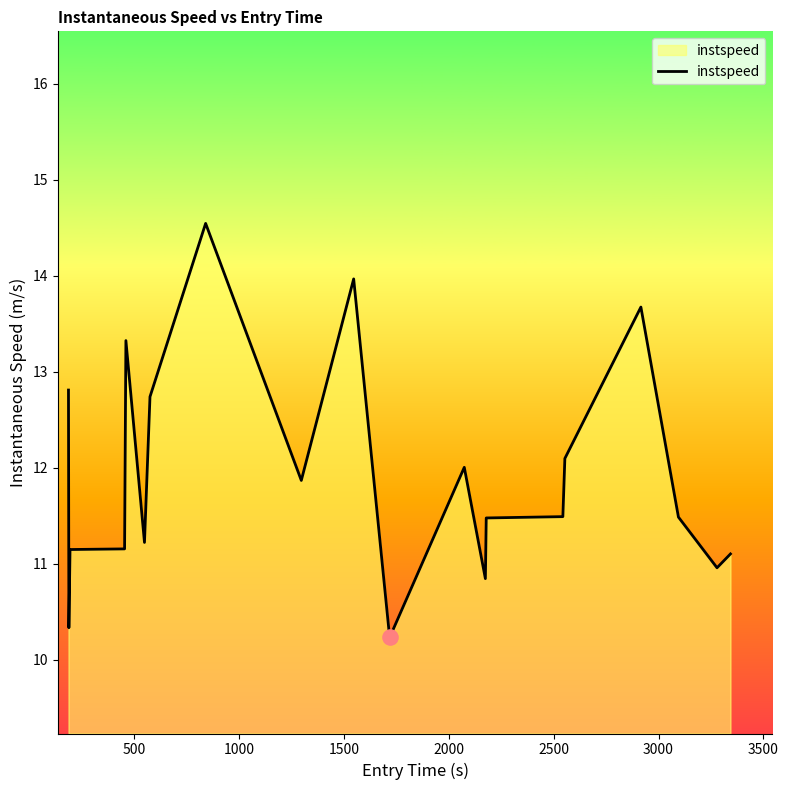

What is the difference between the maximum and minimum values?

4.3